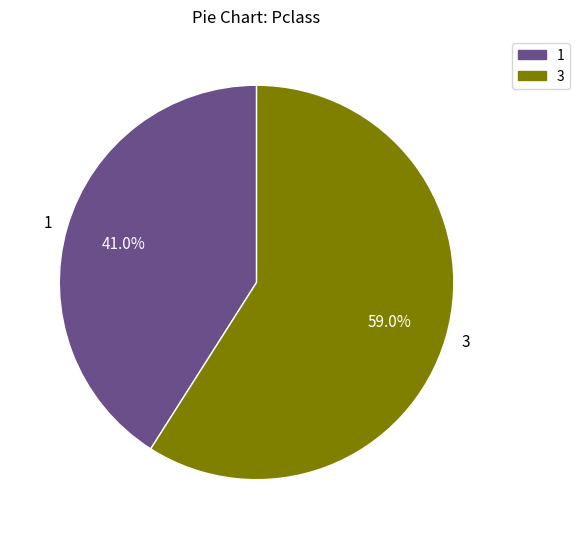

What percentage is NOT represented by 1?

59.0%